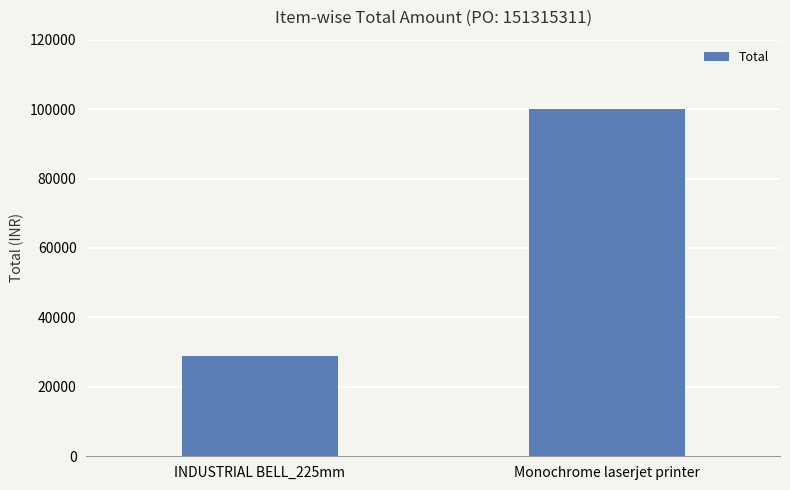

How many values are below 99990?

1